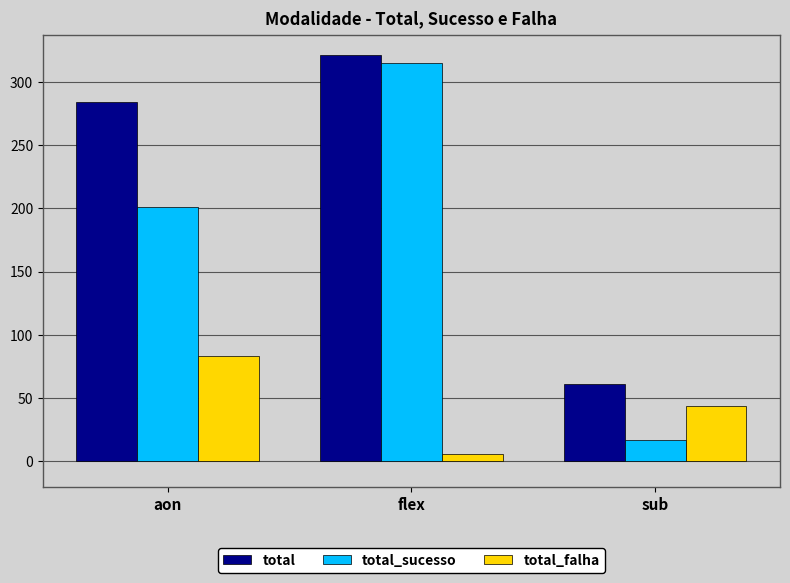

How many bars are there in total?

9